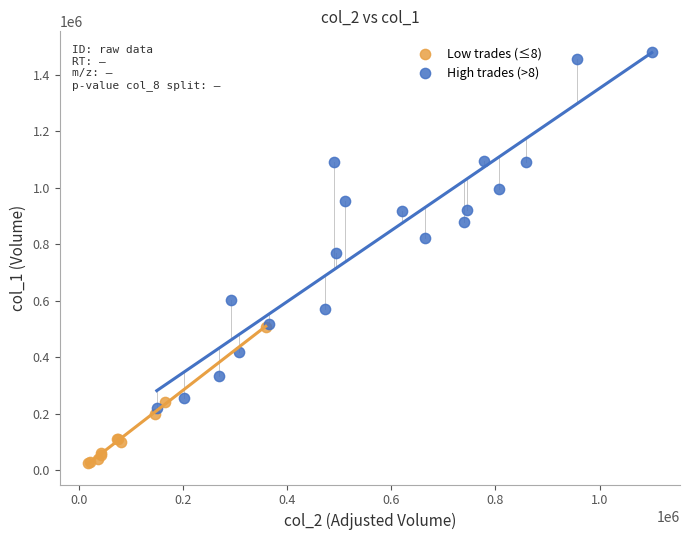

Which series reaches the minimum Y coordinate?

Low trades (≤8)